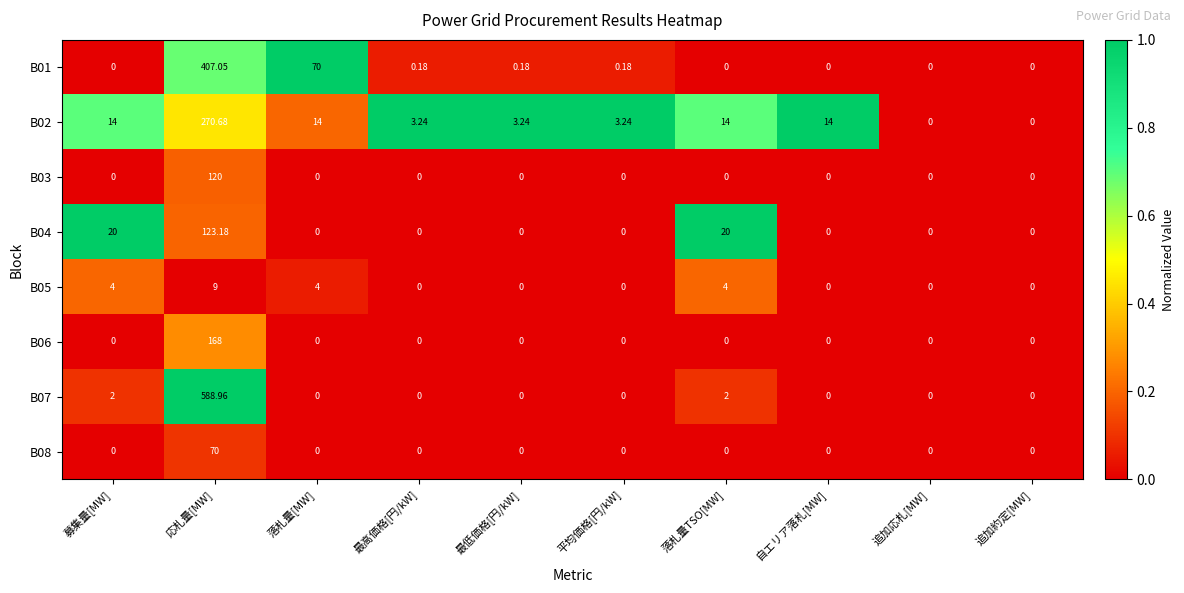

At which category is the sum across all series the highest?

応札量[MW]